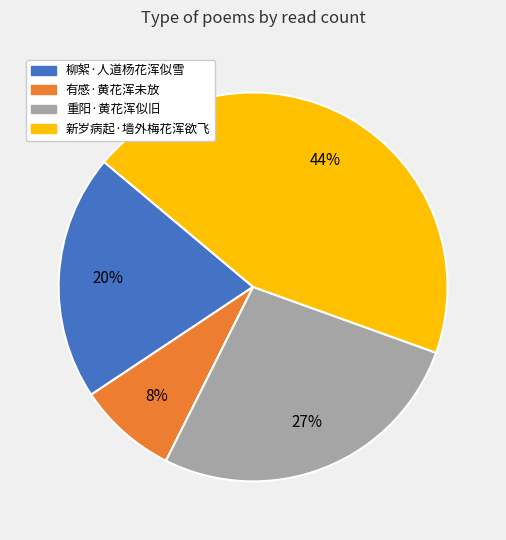

Combined, do 重阳·黄花浑似旧 and 有感·黄花浑未放 account for over 50%?

No